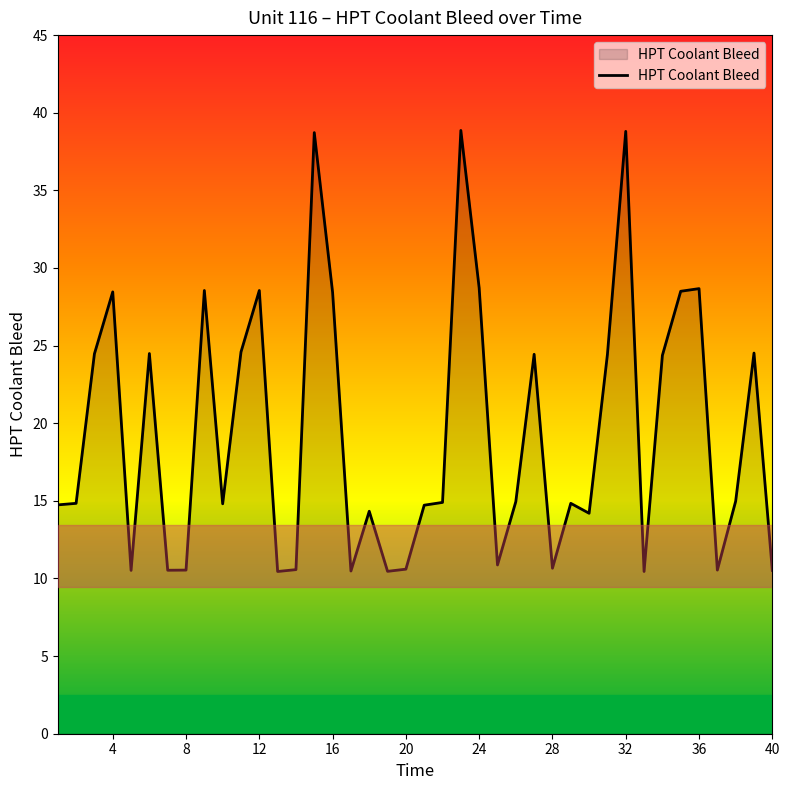

What is the maximum value shown in the chart?

38.9